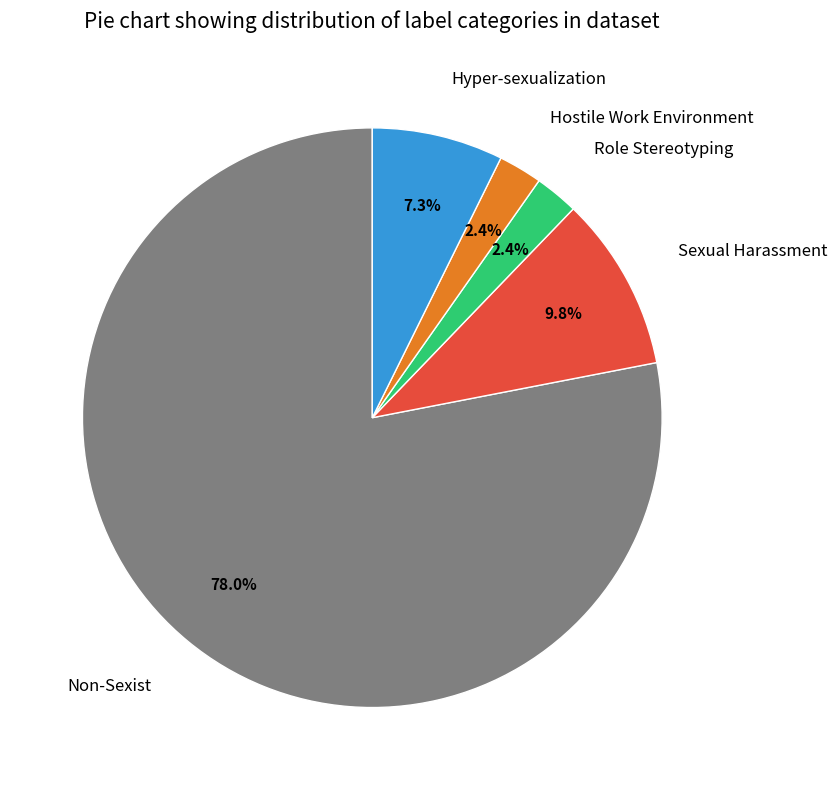

Do Role Stereotyping and Hyper-sexualization together represent more than half of the pie?

No